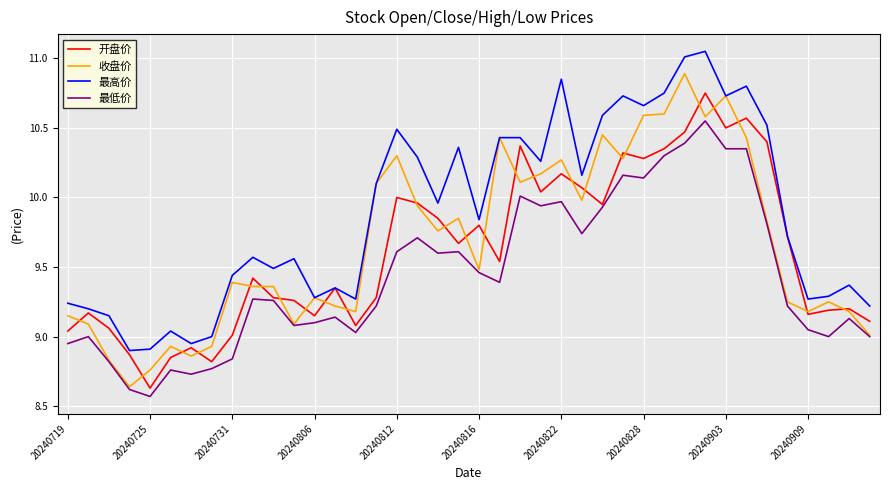

What is the maximum value for 收盘价?

10.9